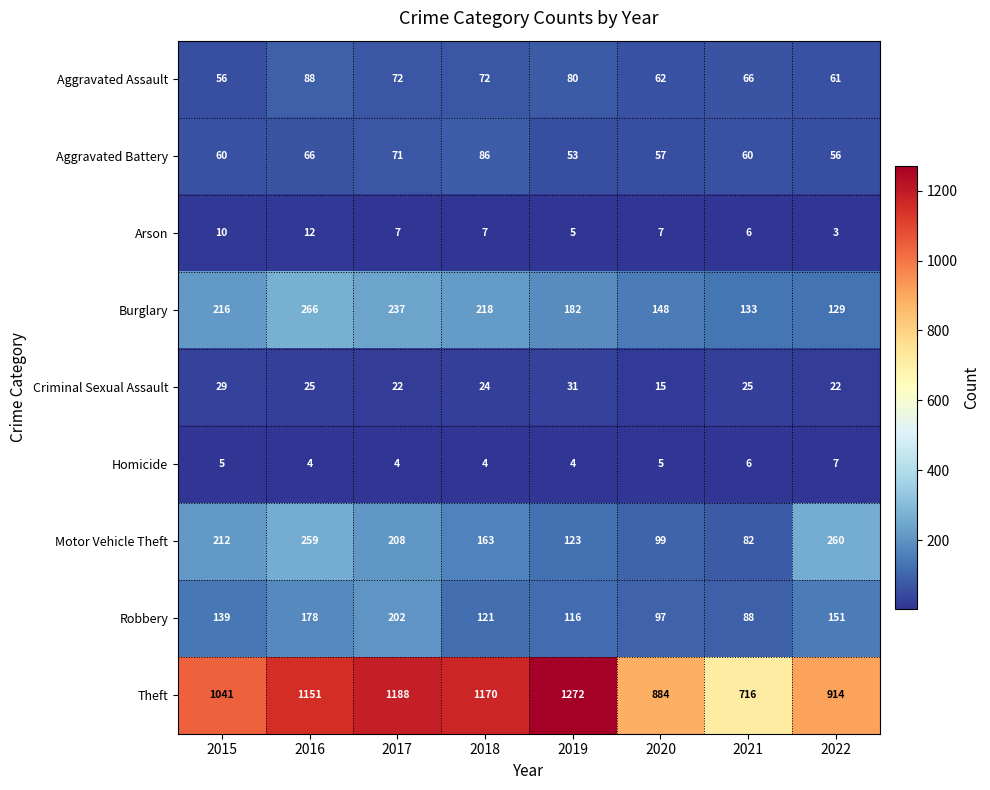

What is the difference between the highest and lowest values at 2018?

1166